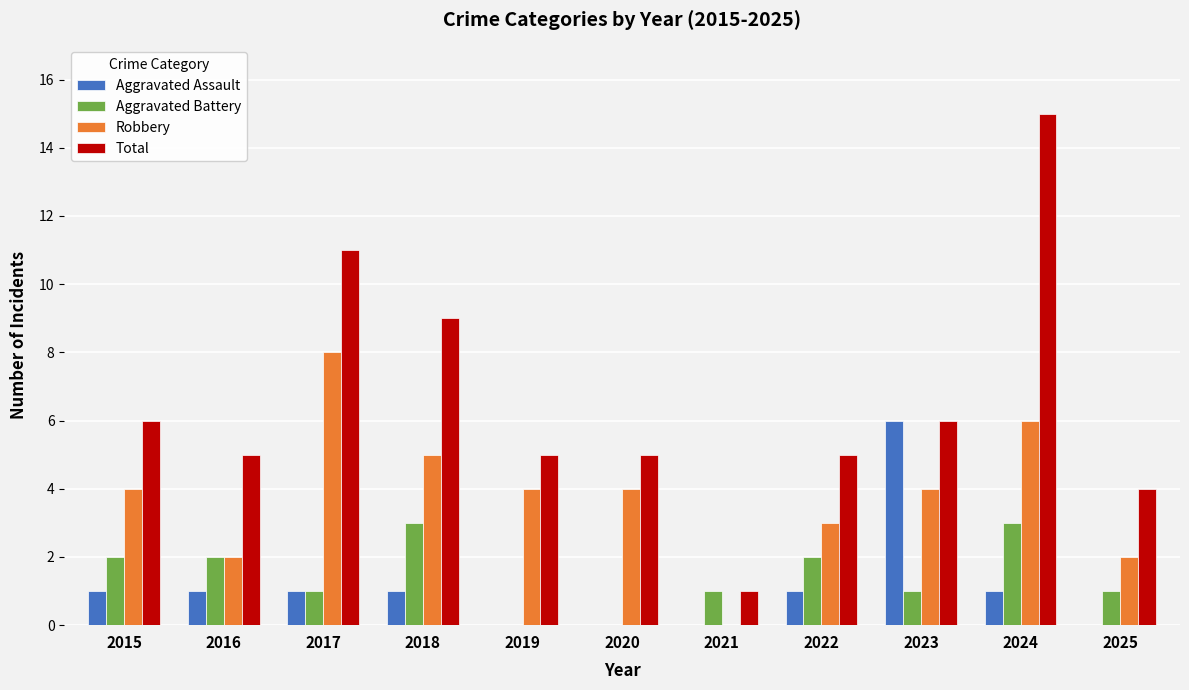

Which series has the largest range (max minus min)?

Total